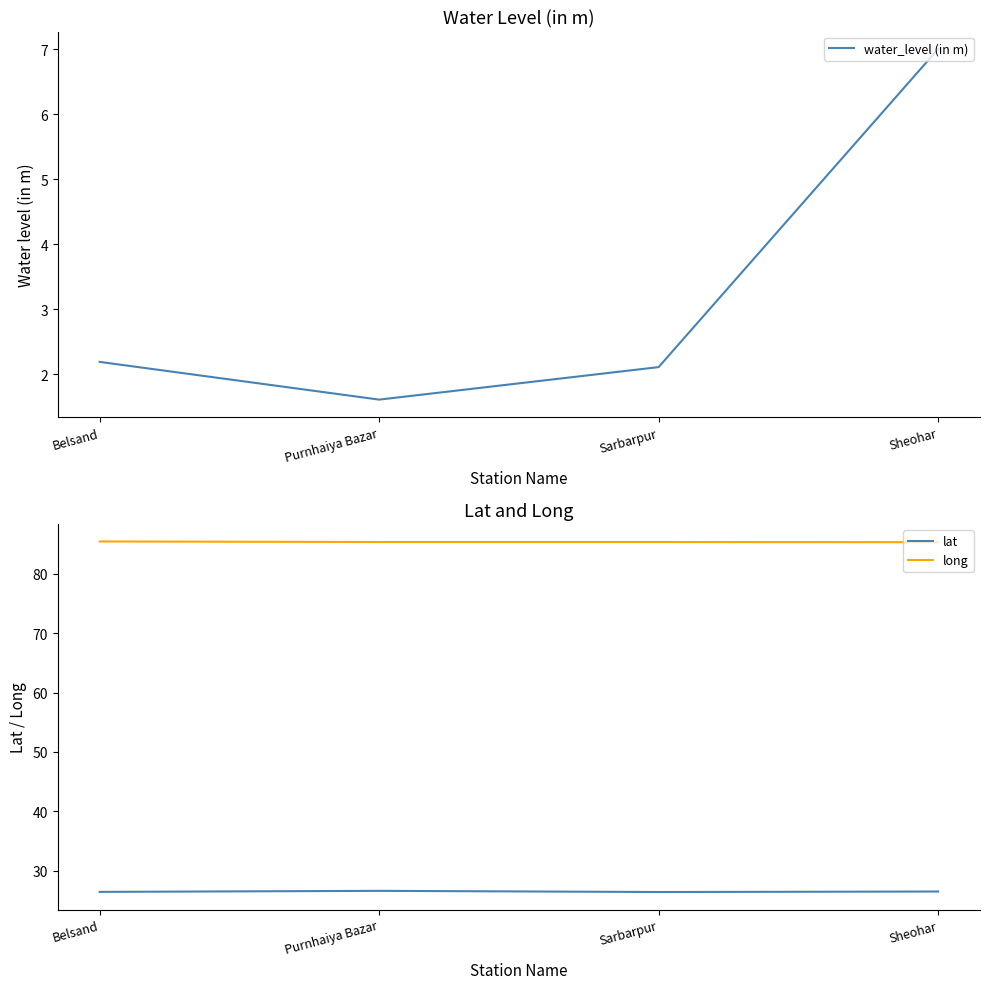

What is the sum of the lat values at Sarbarpur and Belsand?

52.9